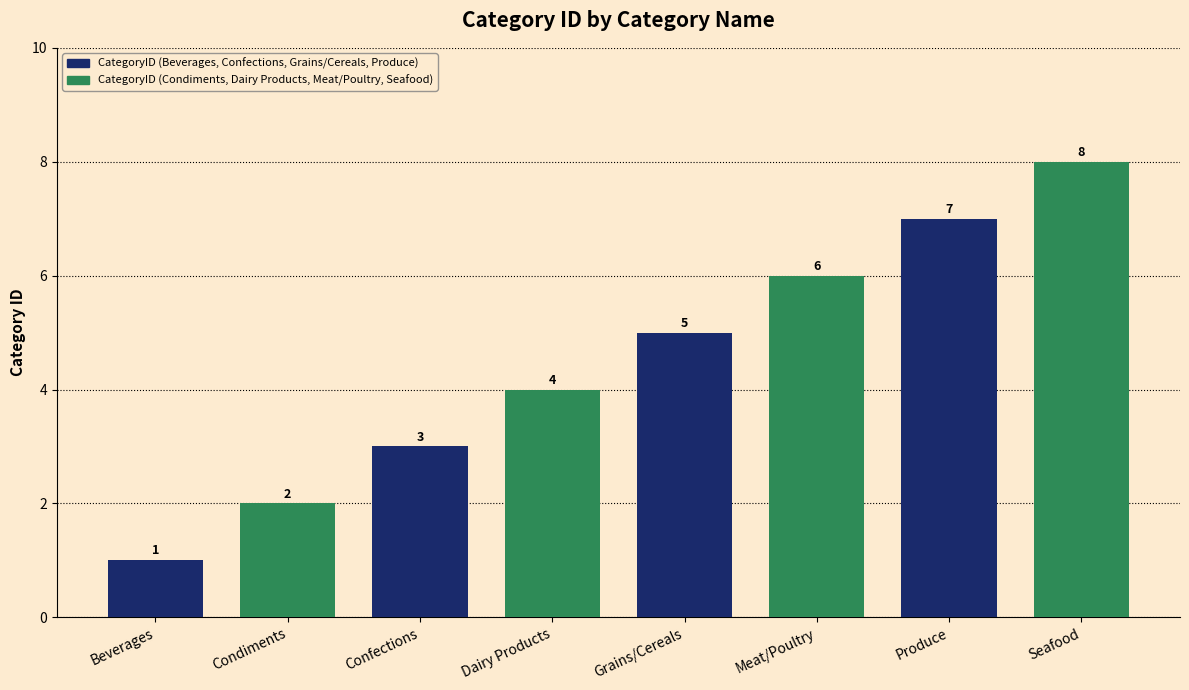

What is the greatest value displayed?

8